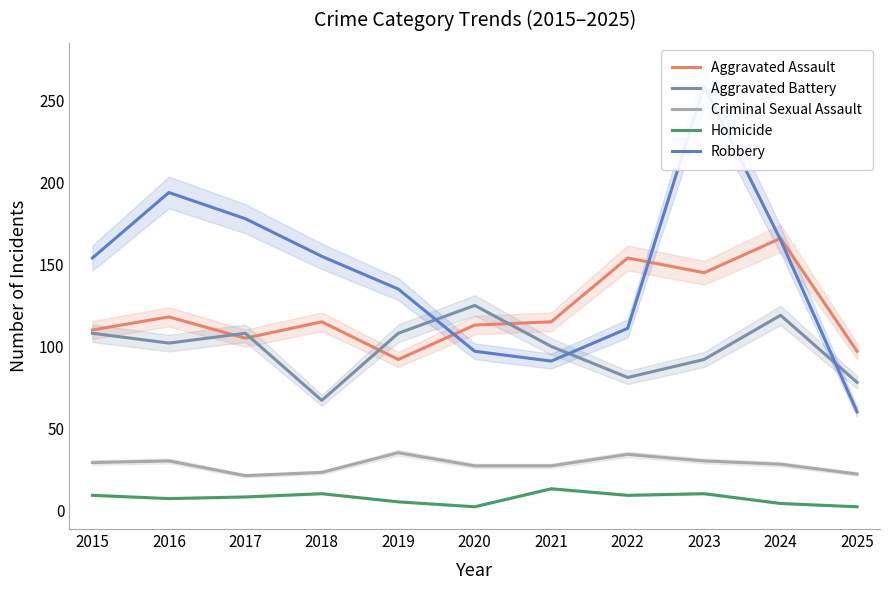

Which category has the highest value in the Robbery series?

2023